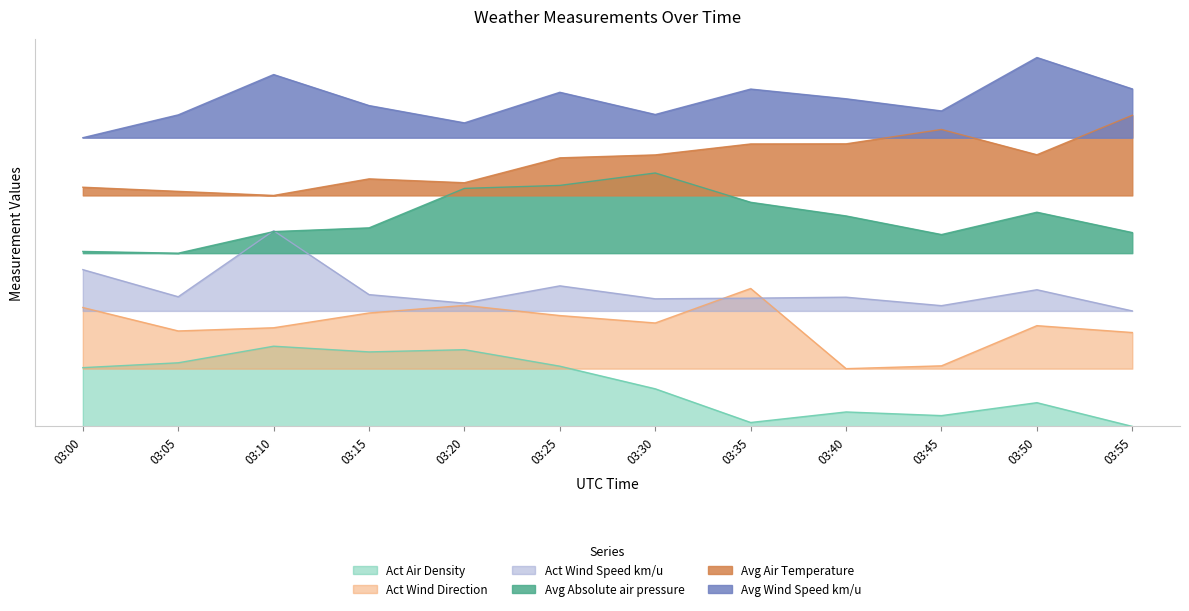

How many lines are shown in the chart?

6